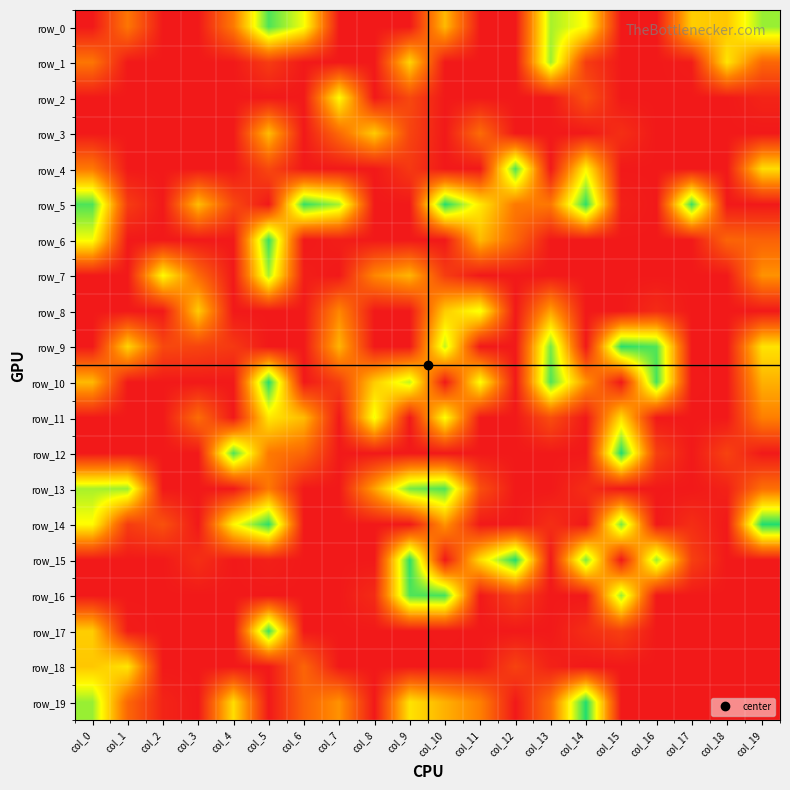

Which category has the lowest value across all series?

col_0